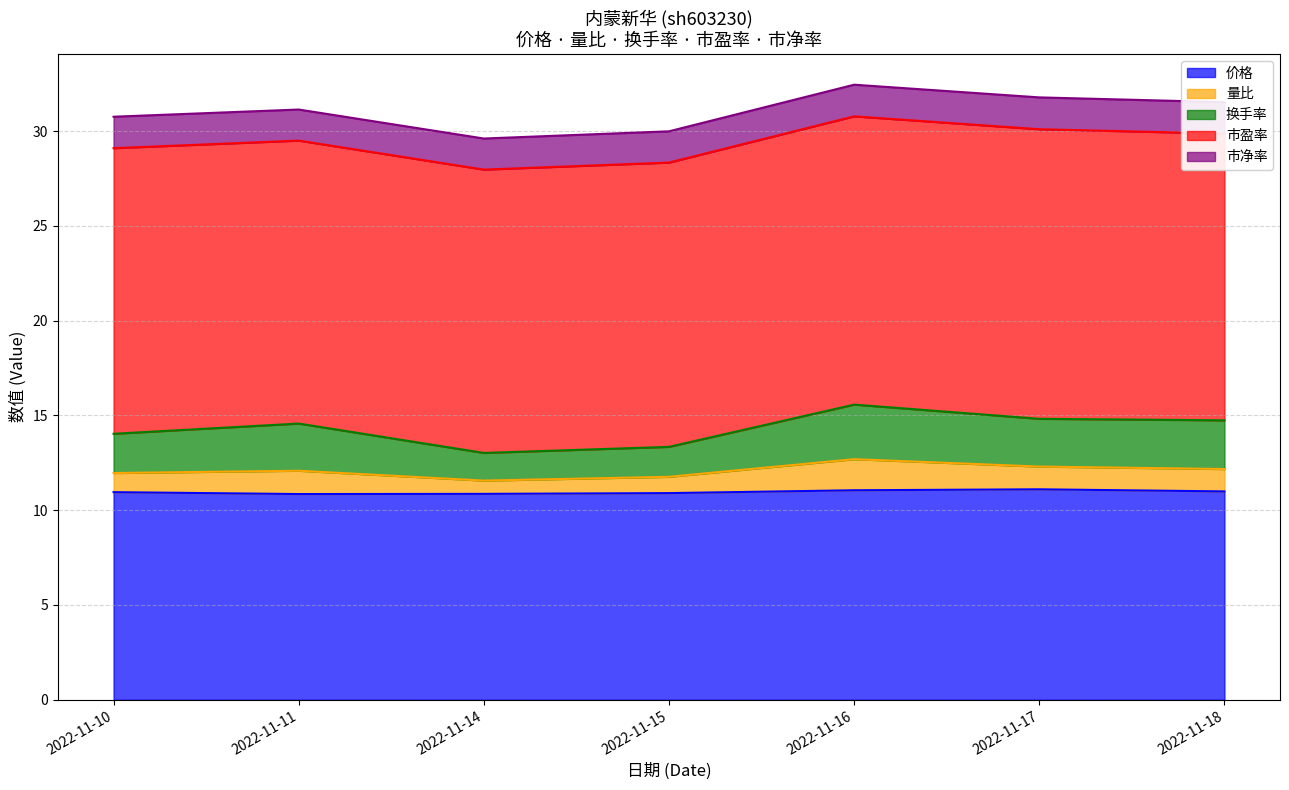

List the series in order of their peak value, lowest first.

量比, 市净率, 换手率, 价格, 市盈率